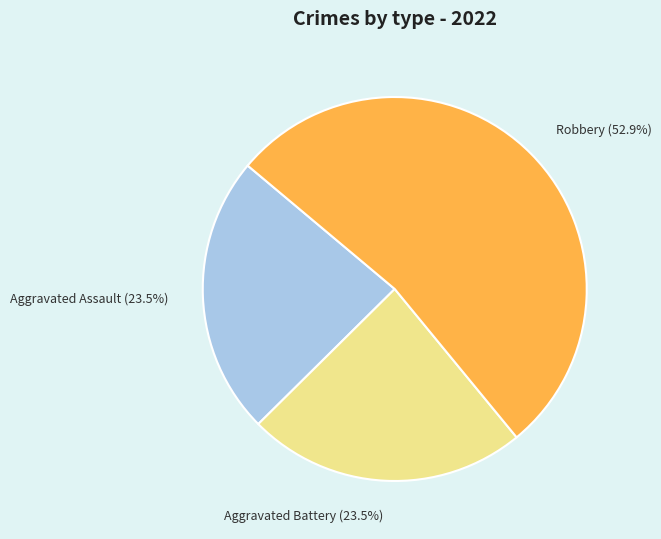

Between Robbery (52.9%) and Aggravated Battery (23.5%), which is larger?

Robbery (52.9%)